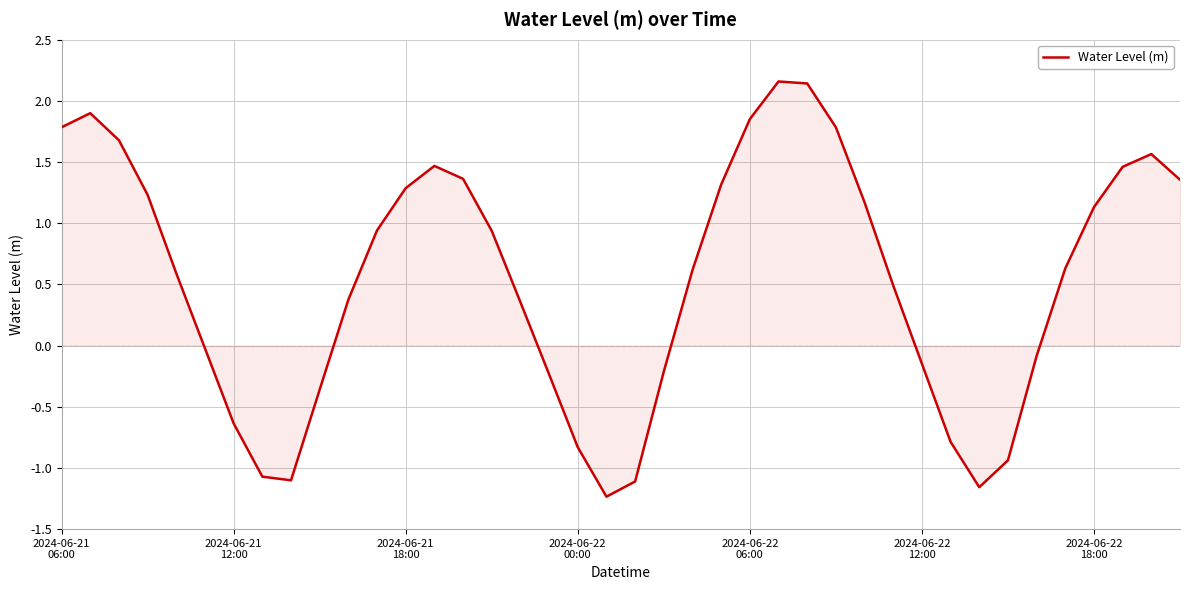

How many lines are shown in the chart?

1